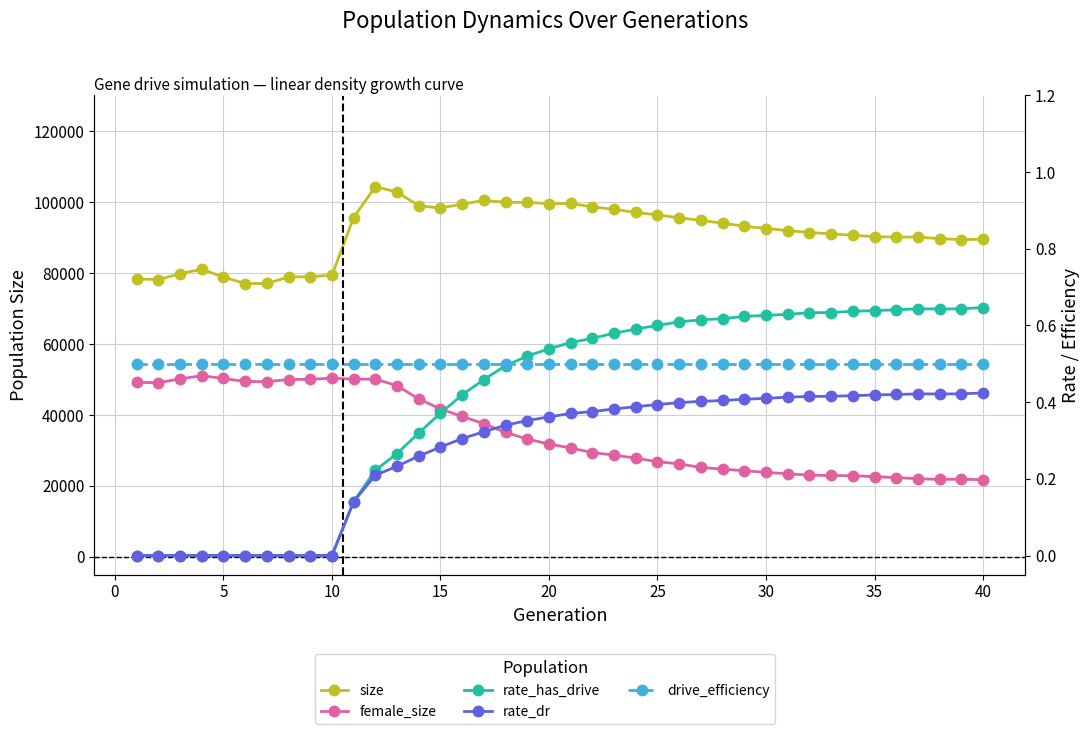

Is this an area chart (filled region under the line)?

No